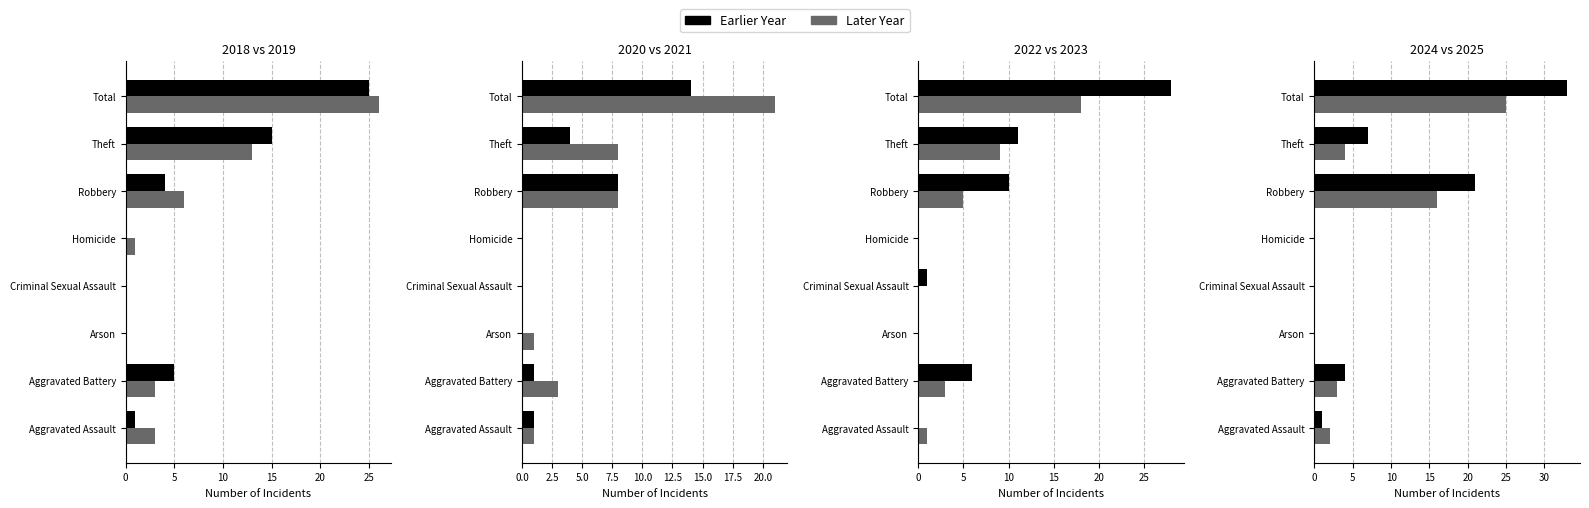

What is the difference between the highest and lowest values at Aggravated Assault?

3